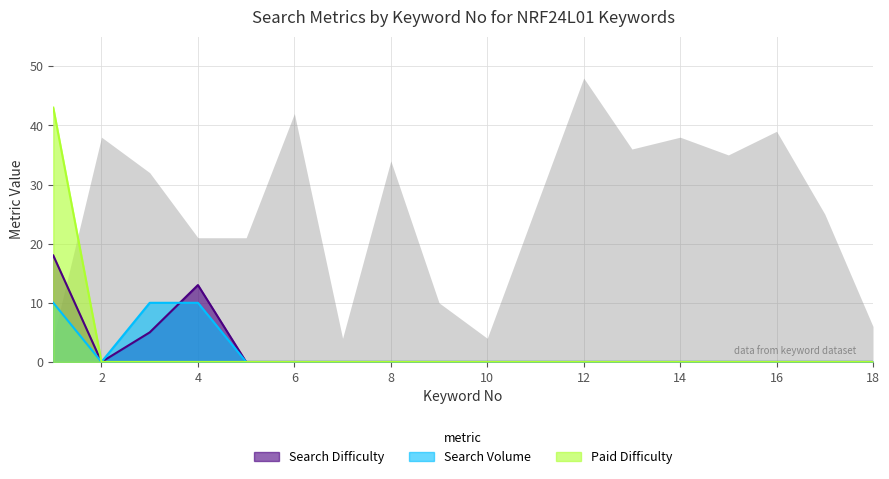

Does the chart display data point markers on the line(s)?

No